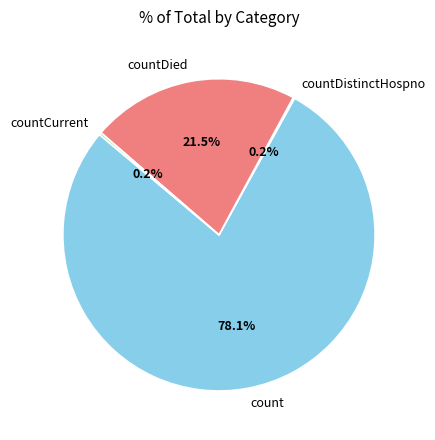

Which slice is the largest?

count